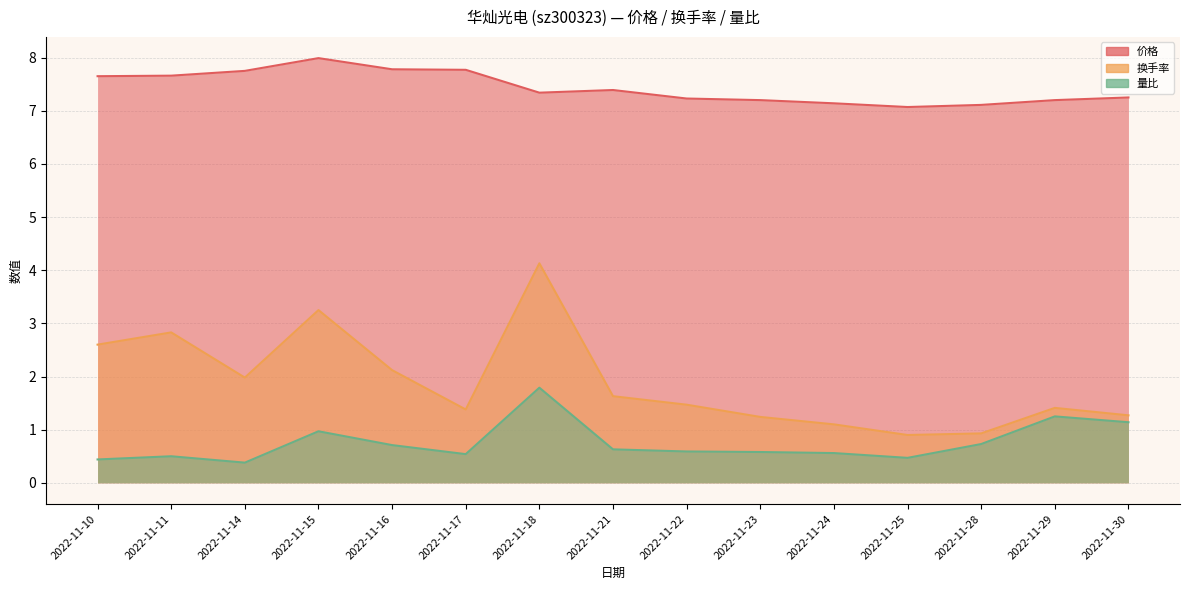

How many interior local peaks does the 量比 series have?

4